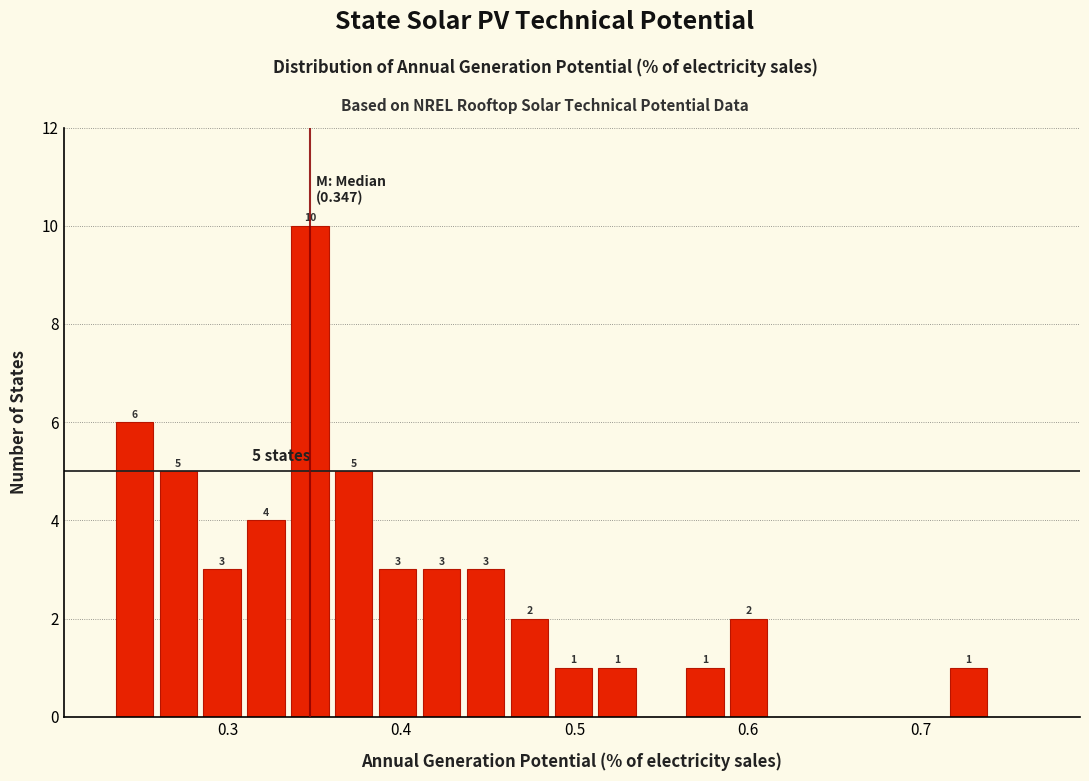

Read against the x-axis, roughly where is the centre of the tallest bar?

0.35